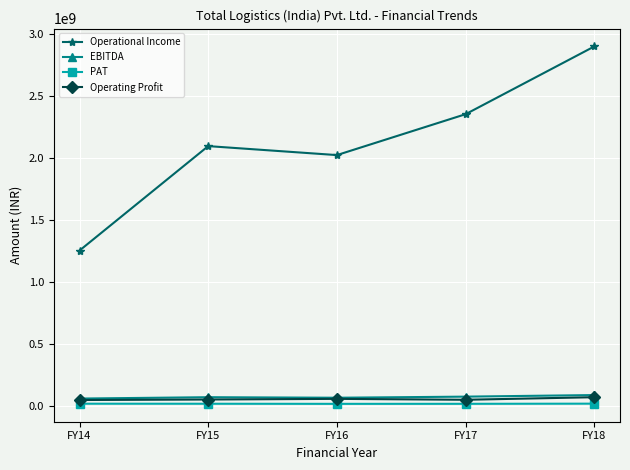

True or false: PAT and Operational Income cross at least once.

False